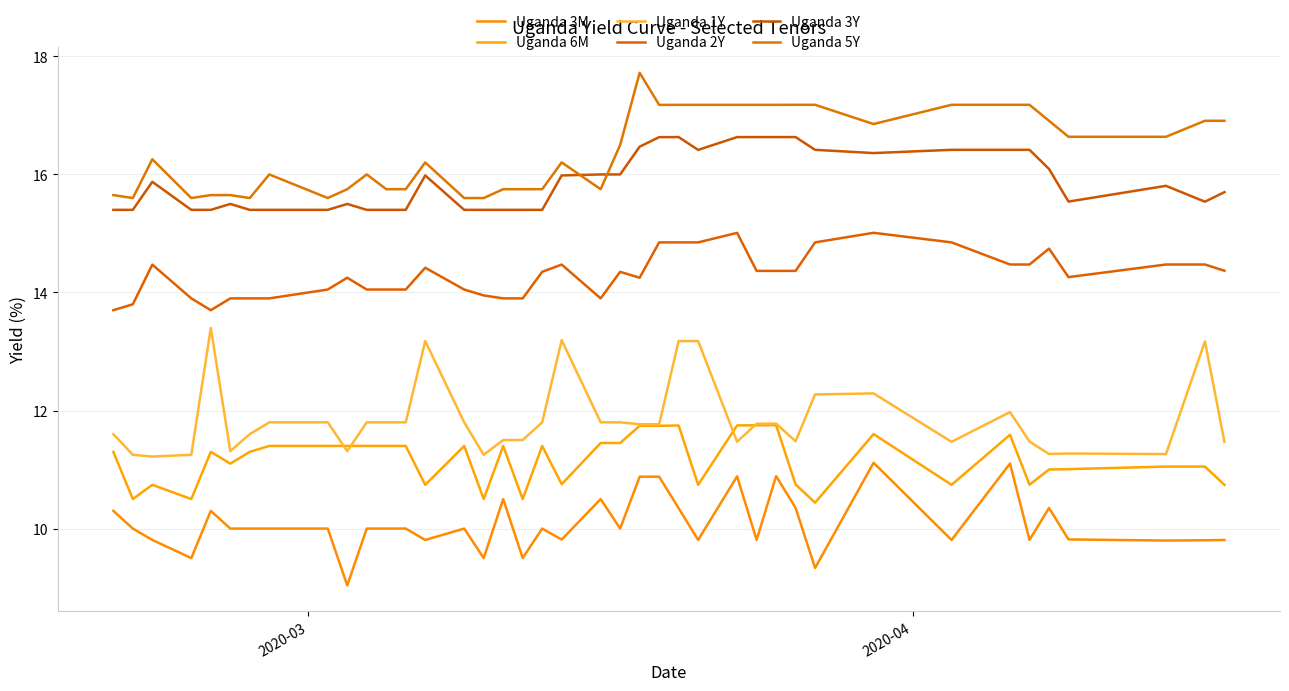

Does the chart display data point markers on the line(s)?

No